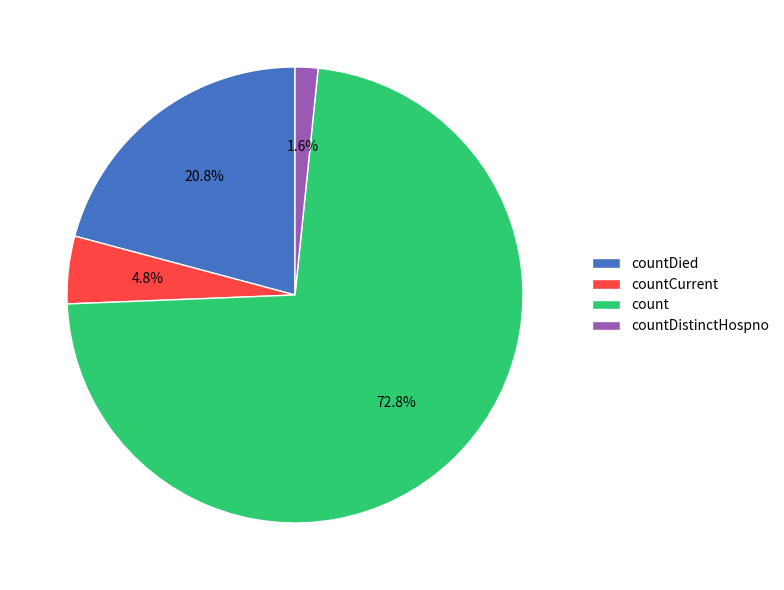

Rank the categories by value from highest to lowest.

count, countDied, countCurrent, countDistinctHospno